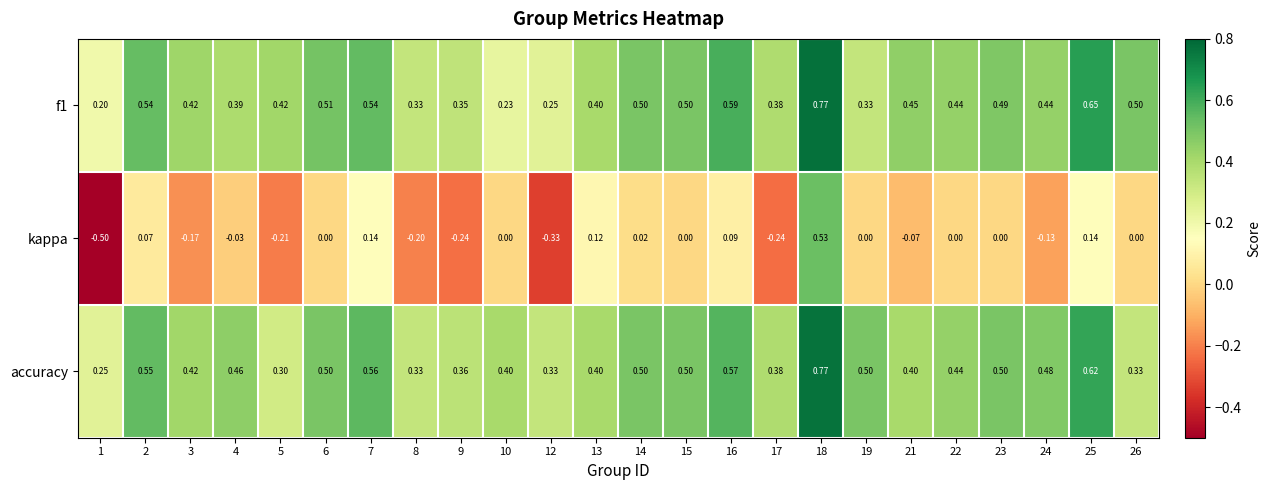

Between 18 and 19, which series saw the biggest shift?

kappa